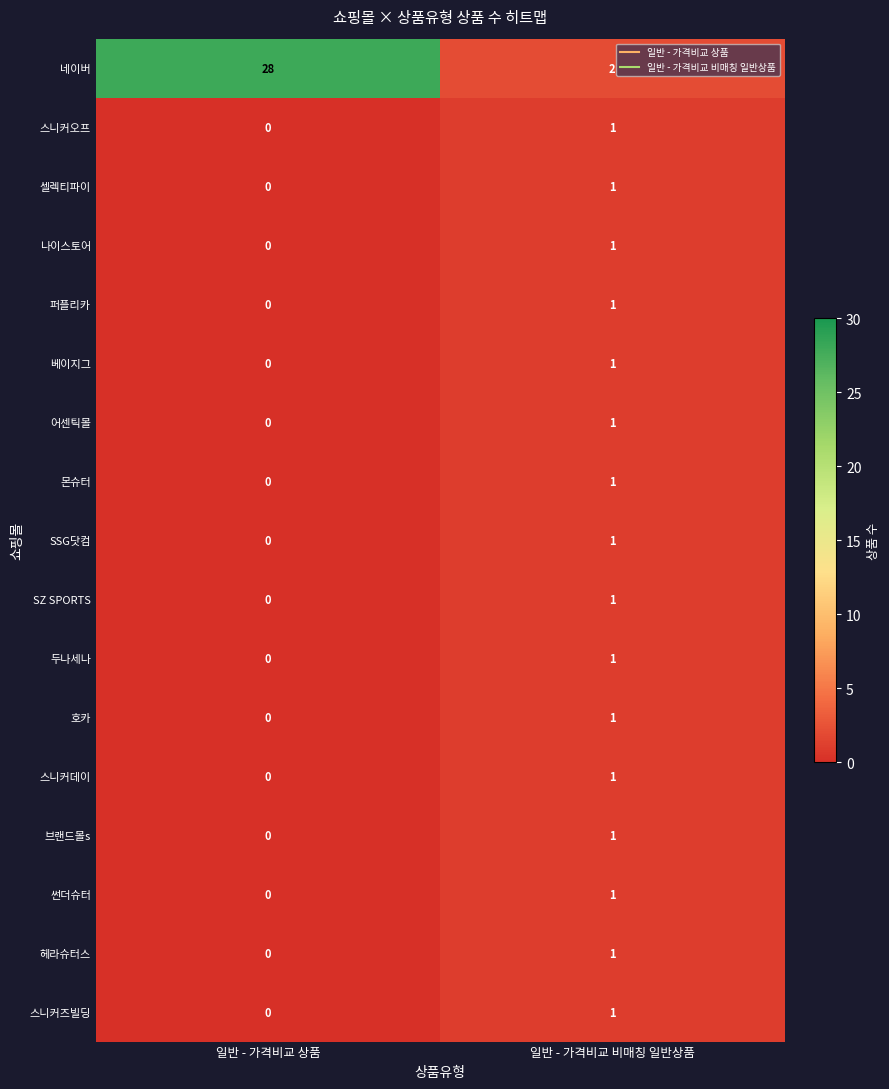

Is the value of SSG닷컴 at 일반 - 가격비교 비매칭 일반상품 greater than the value of 퍼플리카 at 일반 - 가격비교 상품?

Yes